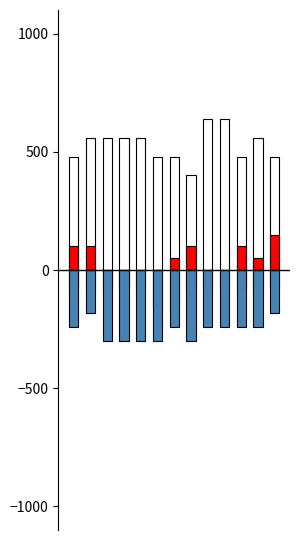

The value of C at 9 is -330. True or false?

False